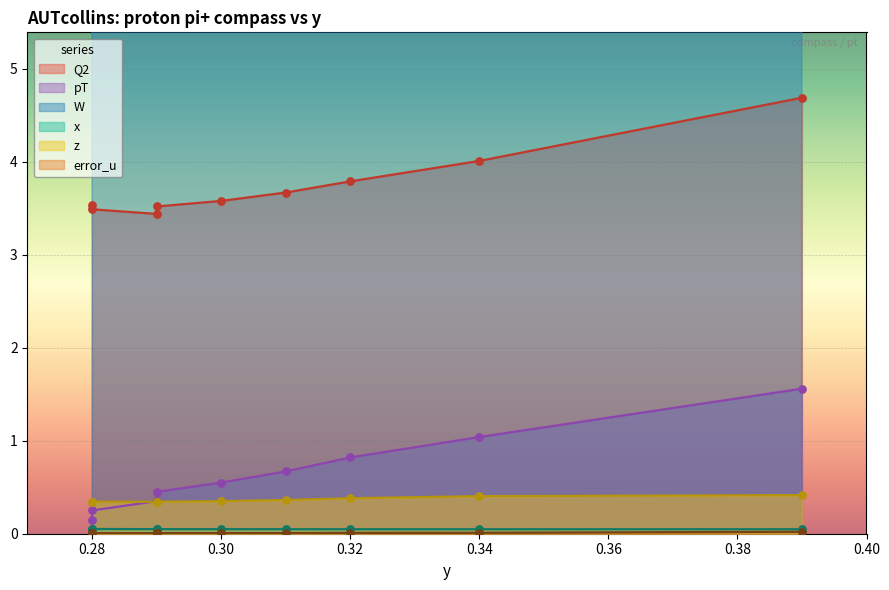

Which series has the largest total across all categories?

W